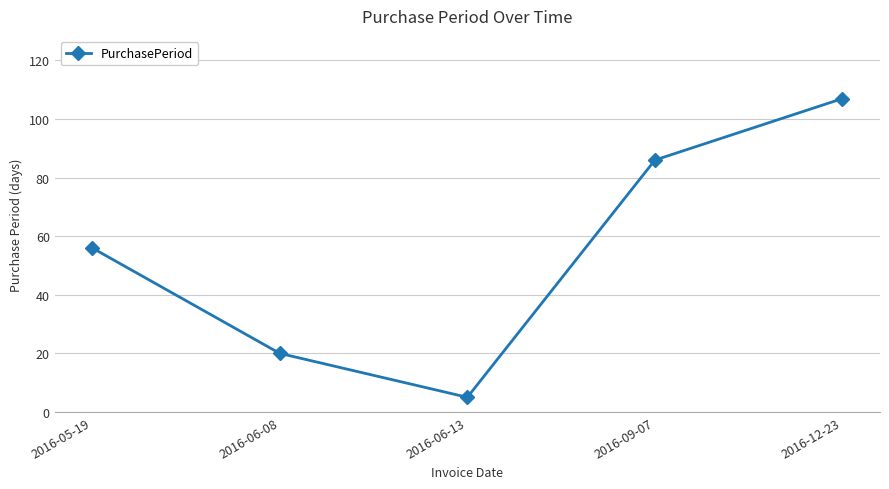

Is it true that the value at 2016-06-08 is 20?

True